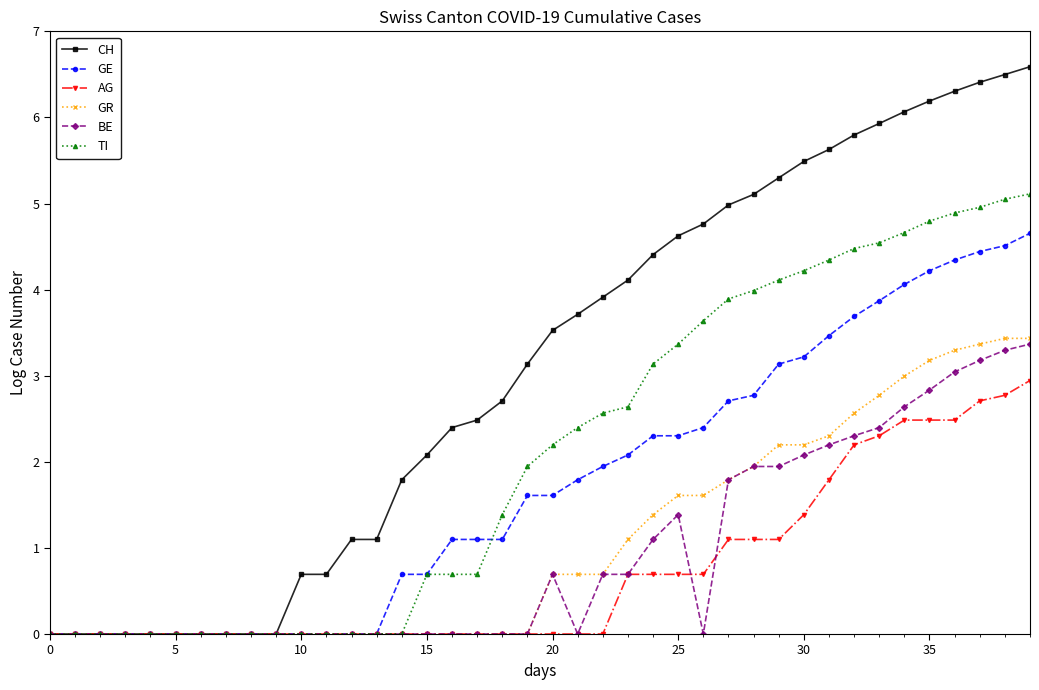

What is the value of the CH point at the 22nd from the left?

3.7